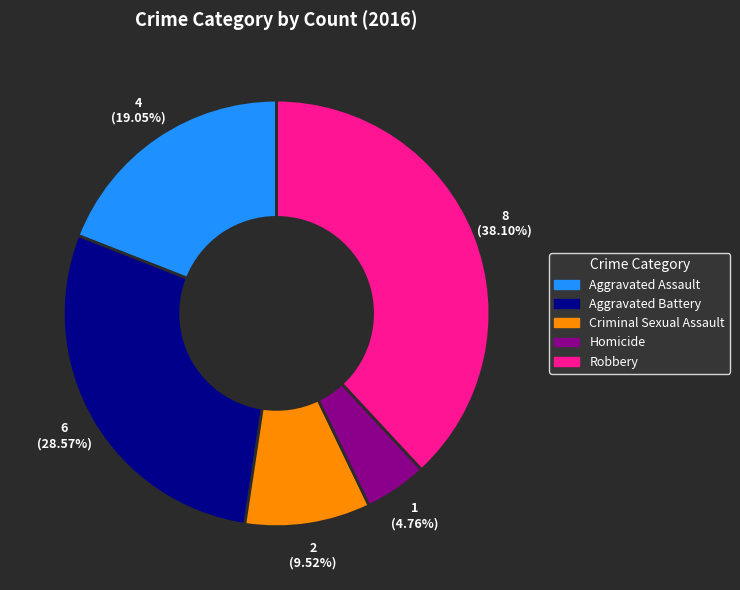

What percentage is the Robbery slice, to the nearest percent?

38%